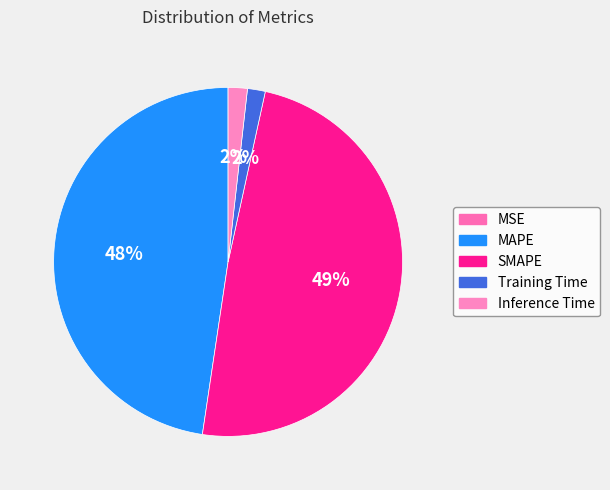

Does MAPE account for over 50% of the chart?

No